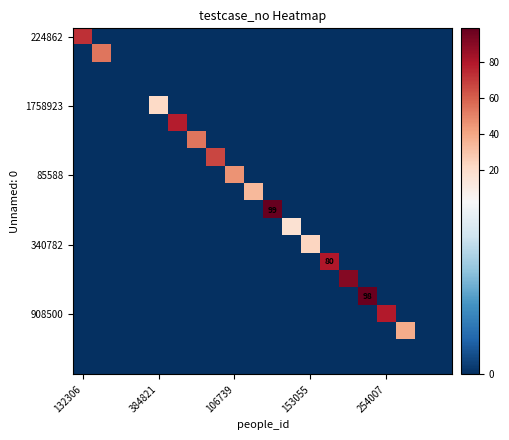

How many categories are shown in the chart?

20